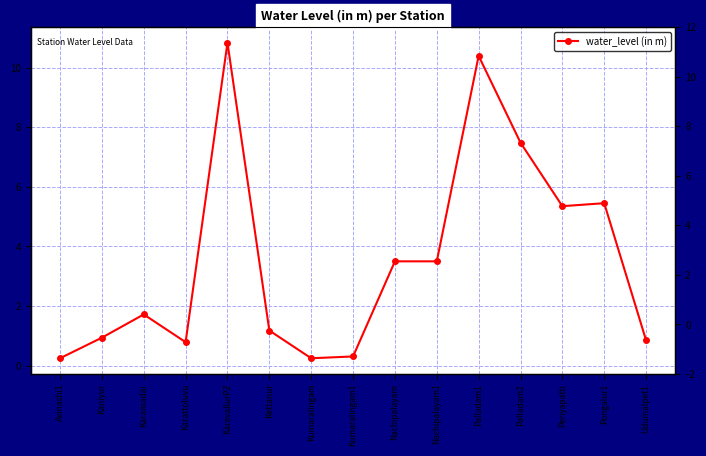

What is the change in value from Kumaralingam to Nachipalayam?

+3.2